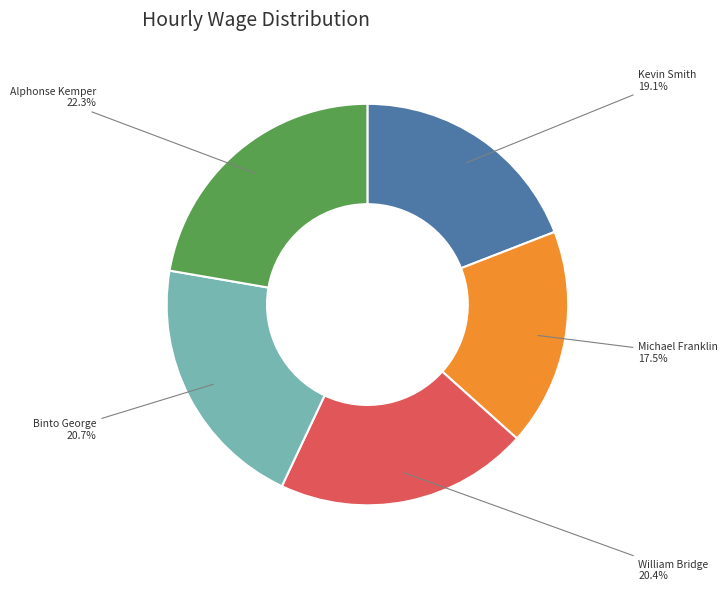

Which category has the biggest portion of the pie?

Alphonse Kemper